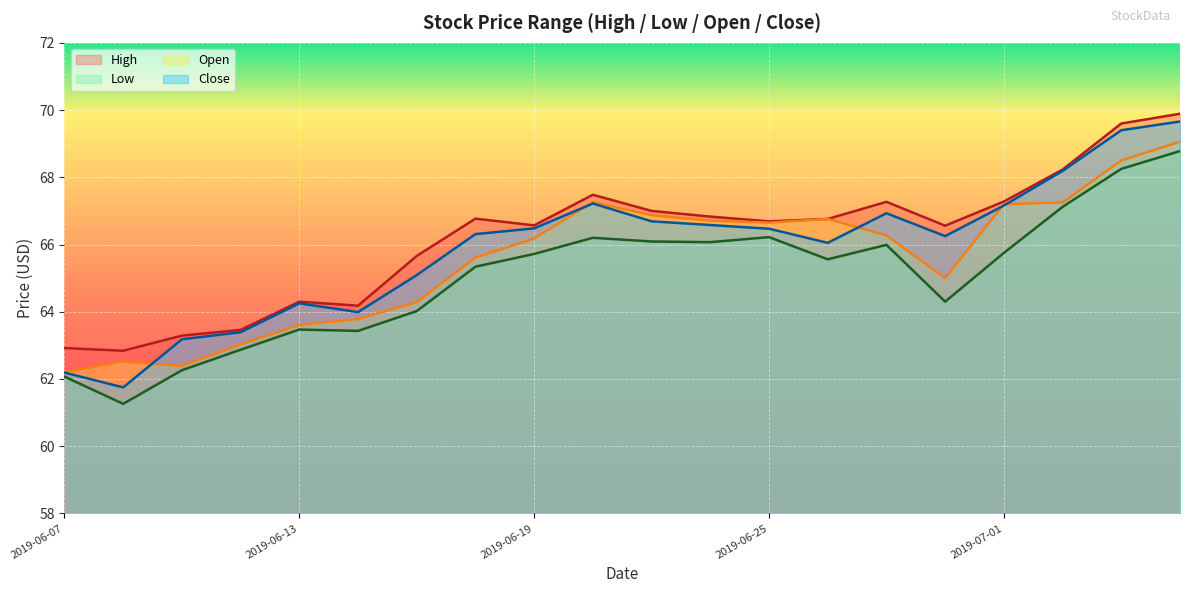

True or false: Open and Low intersect in this chart.

False